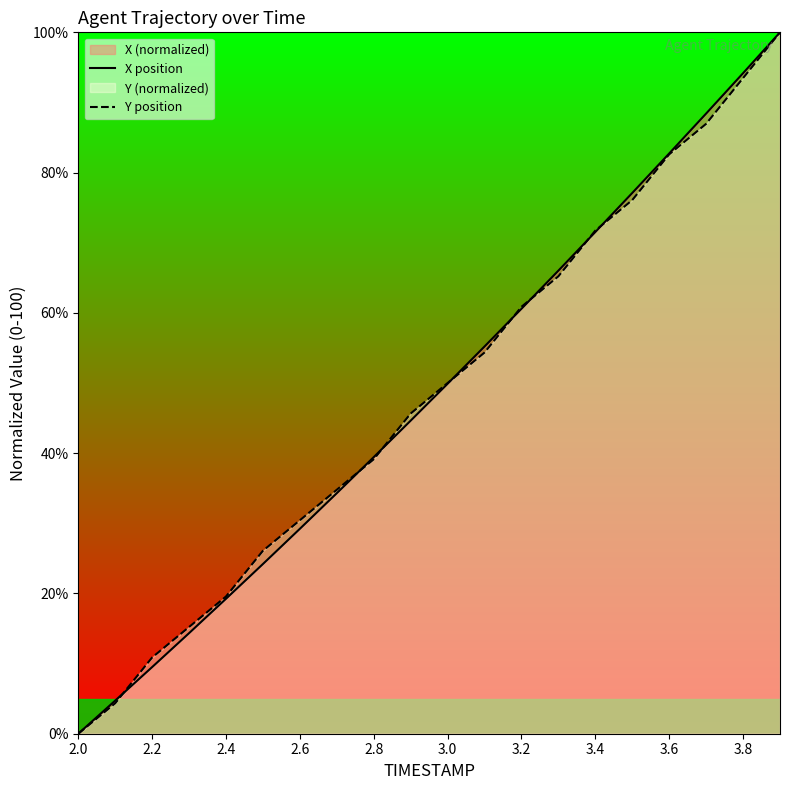

Rank the series by their average value, from highest to lowest.

Y position, X position